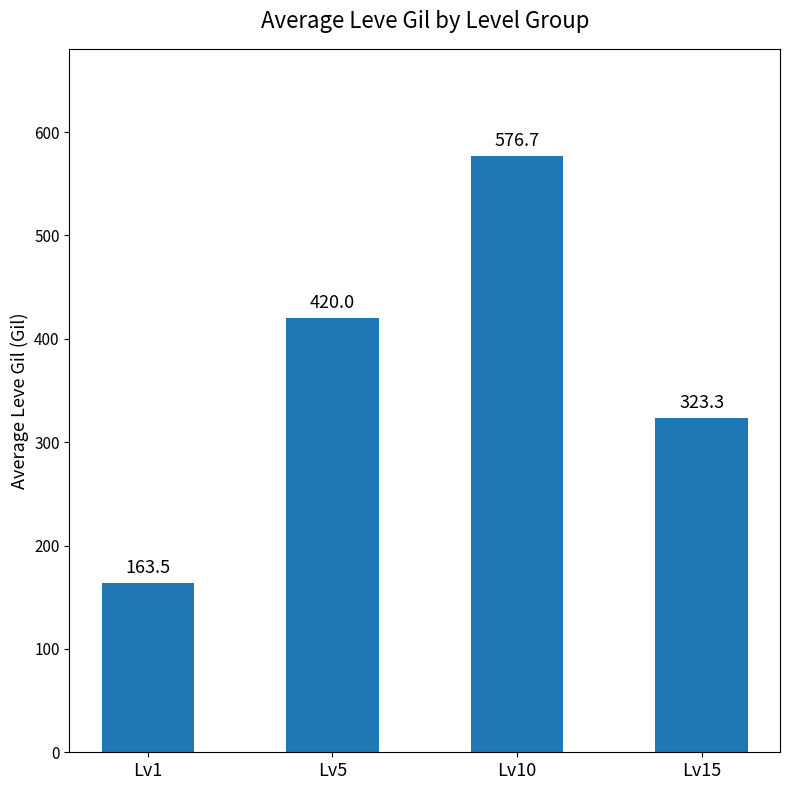

What value does the data have at Lv1?

163.5